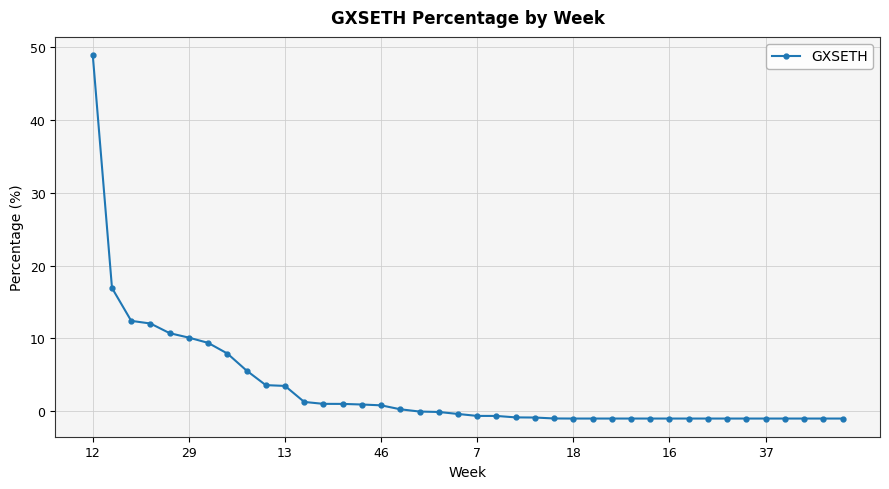

What is the sum of all values?

127.0